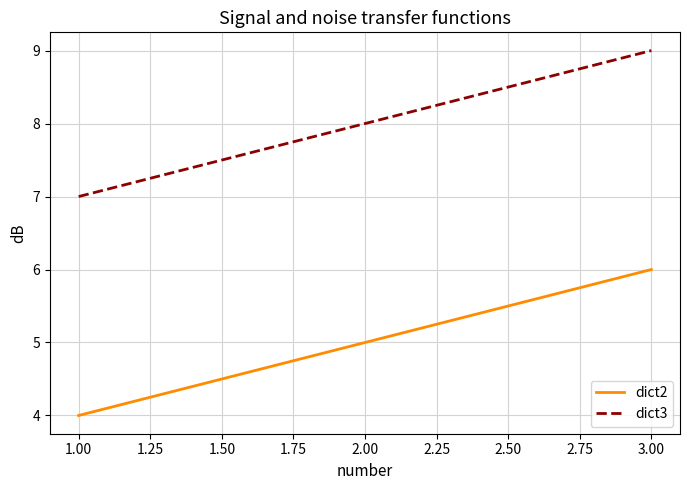

Which label corresponds to the smallest value in the chart?

1.00